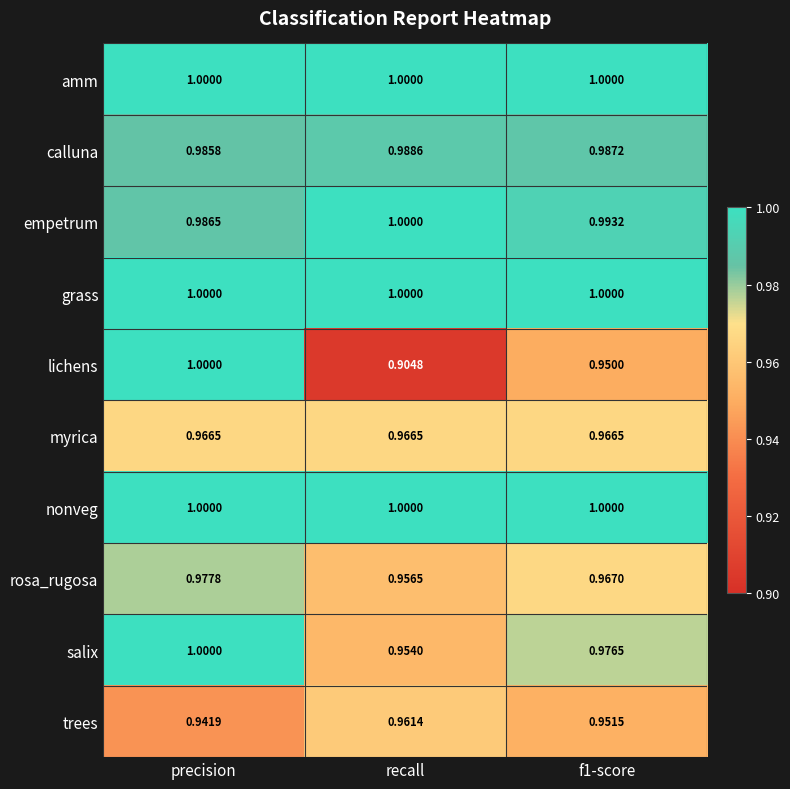

At which label is calluna closest to 0?

precision